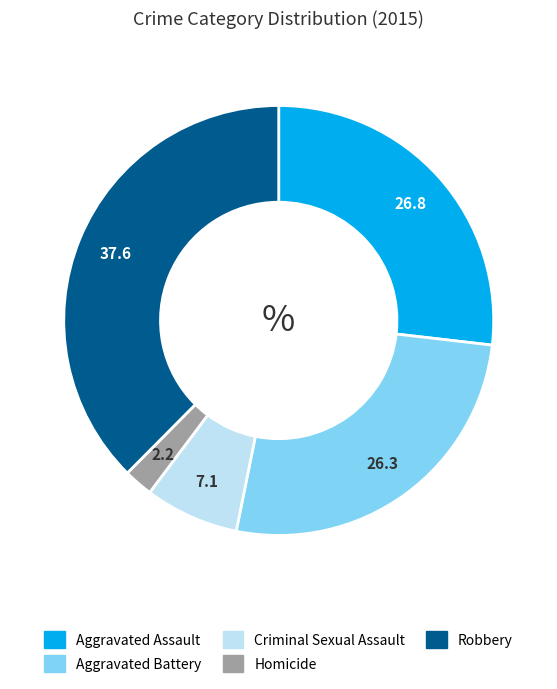

Is there a majority slice in this chart?

No